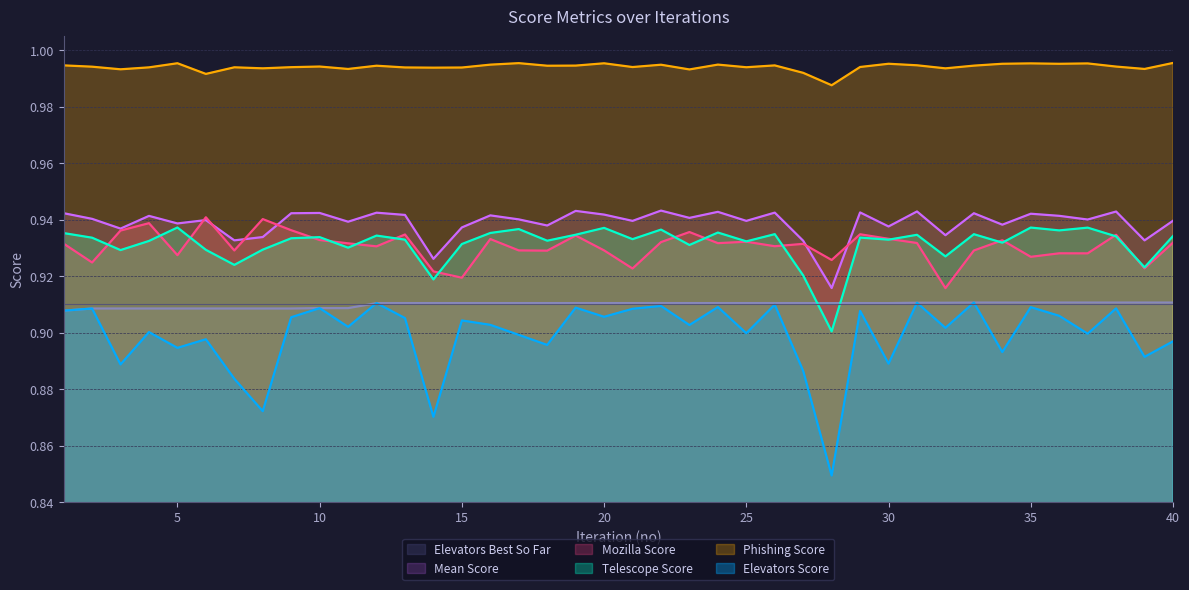

What is the value of the mean_score point at the 35th from the left?

0.9